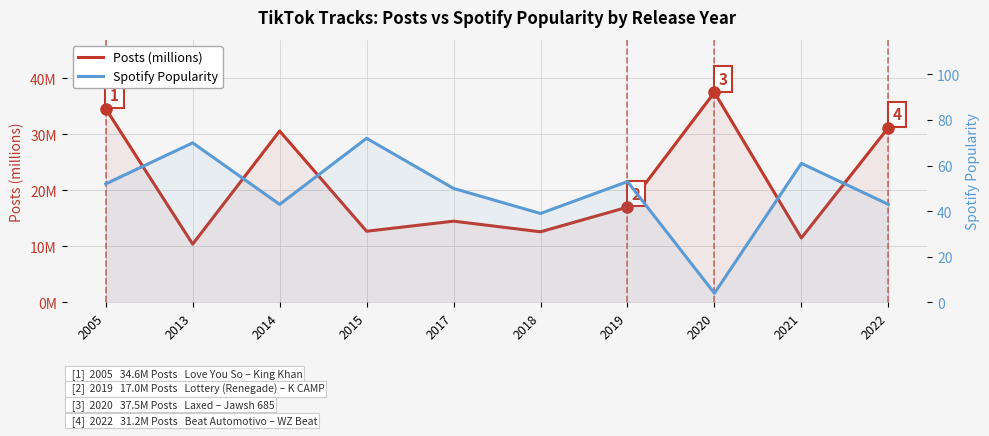

Reading left to right, what are all the values shown in this chart?

Posts (millions): 34.6	10.4	30.6	12.7	14.5	12.6	17.0	37.5	11.5	31.2
Spotify Popularity: 52.0	70.0	43.0	72.0	50.0	39.0	53.0	4.0	61.0	43.0